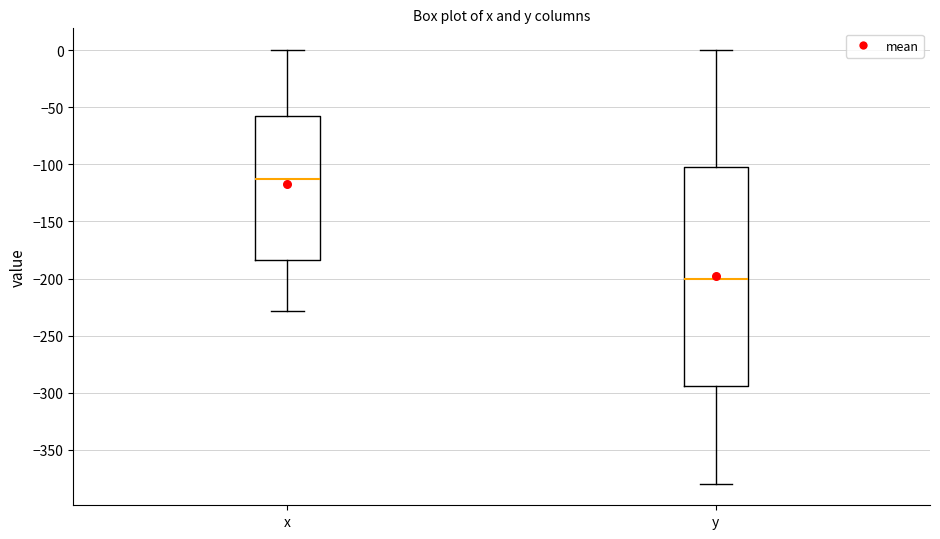

Reading left to right, transcribe this box plot: for each box, give where its median line is, the range the box spans, and where its two whiskers end, as read against the y-axis. The values are not printed on the chart, so give them approximately, as read against the axis.

x: median -115, box -185 to -60, whiskers -230 to 0
y: median -200, box -295 to -100, whiskers -380 to 0